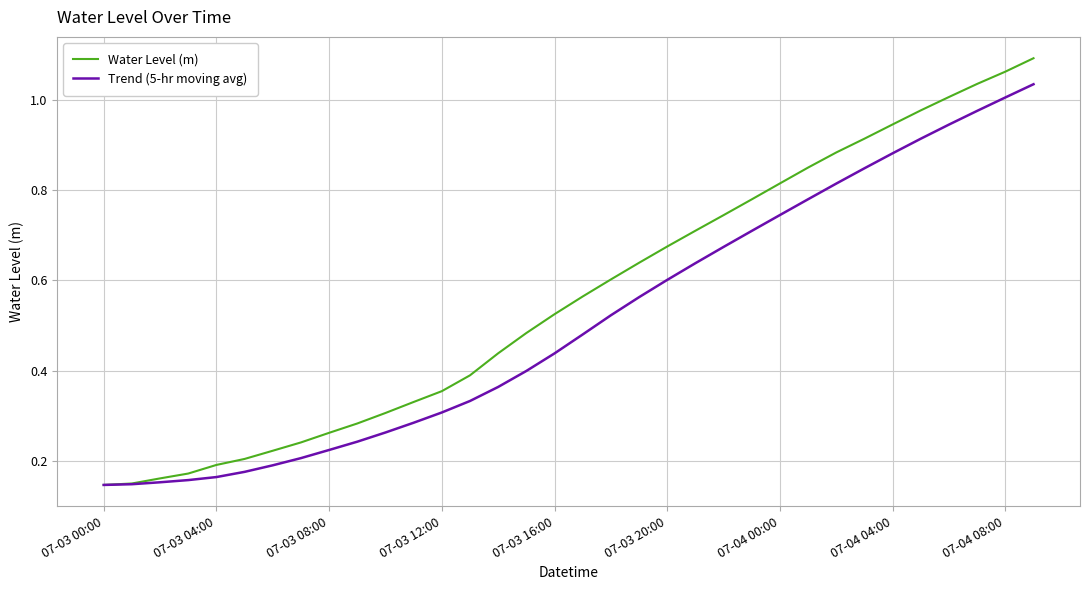

Which series has the largest total across all categories?

Water Level (m)